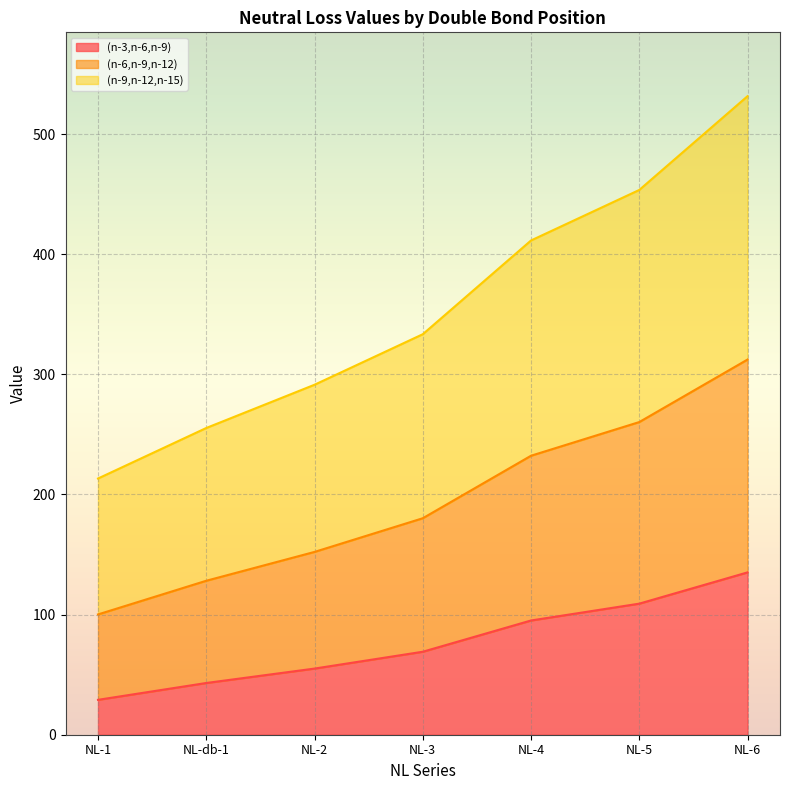

Where is (n-3,n-6,n-9) nearest to the value 82?

NL-3